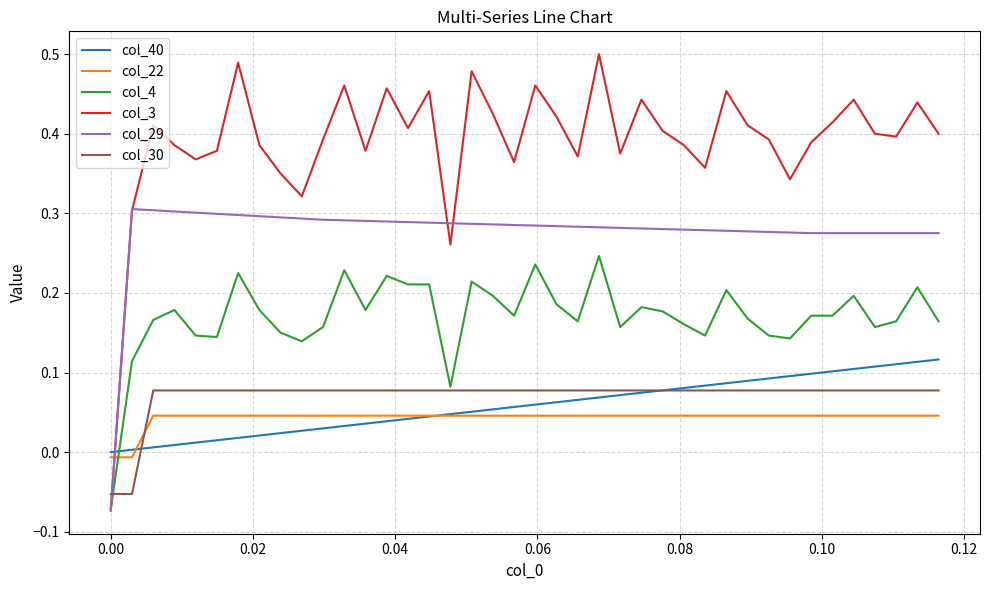

Which series ends up on top after the final intersection of col_40 and col_30?

col_40